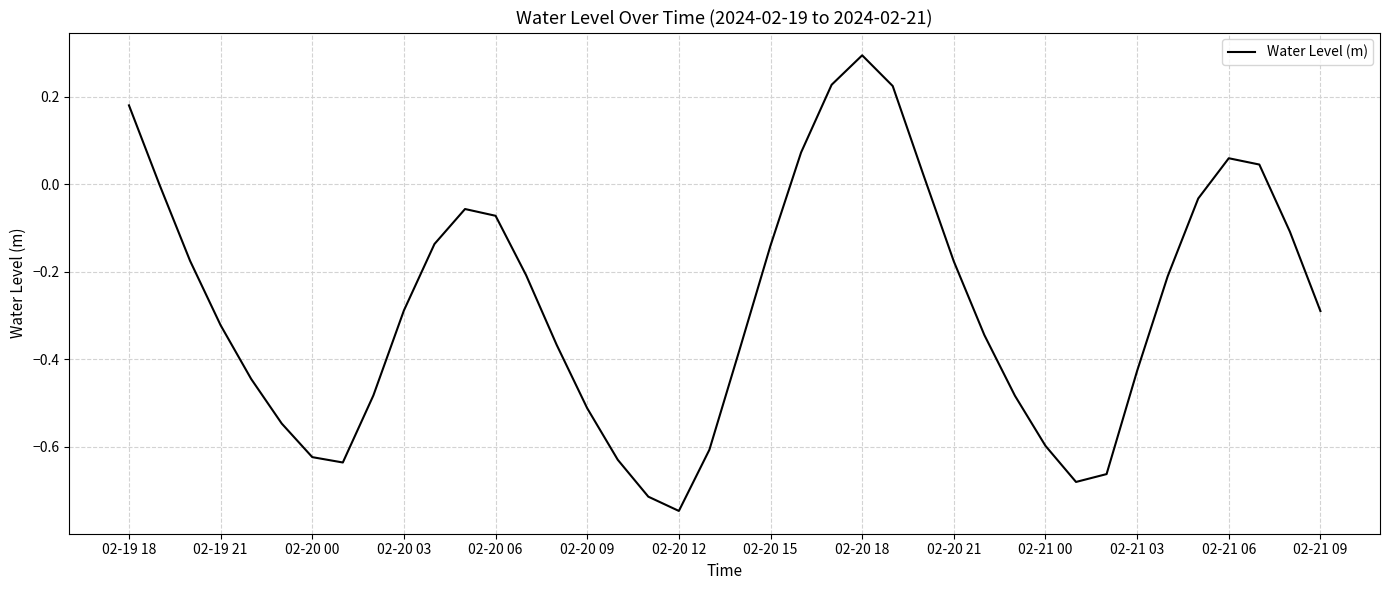

What is the maximum value shown in the chart?

0.3